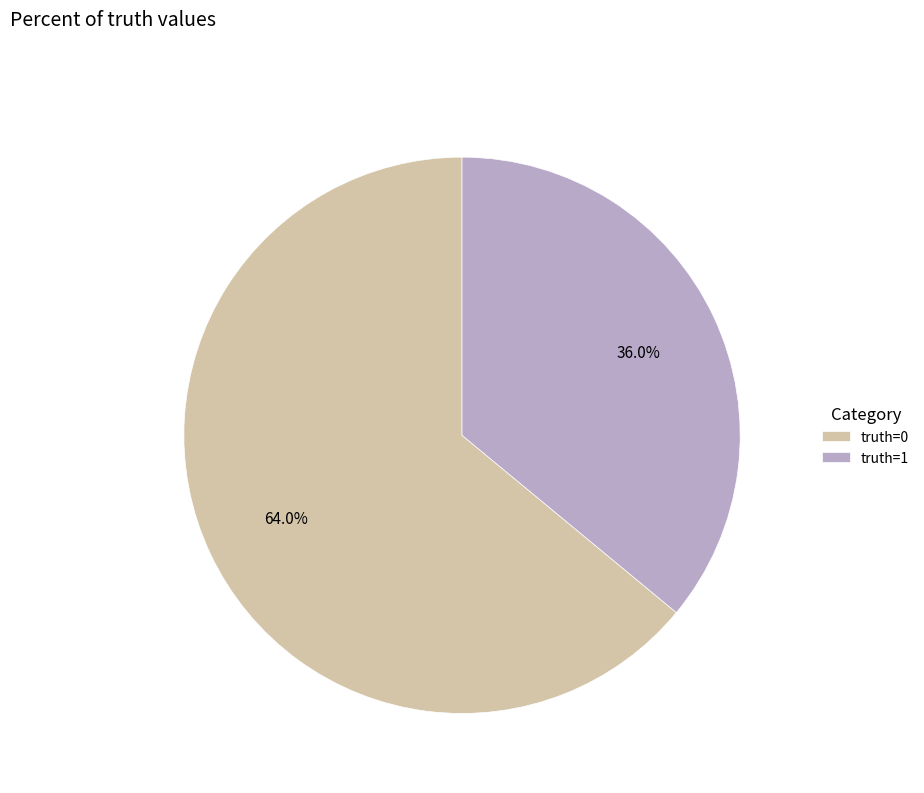

What is the ratio of the value at truth=1 to the value at truth=0?

0.6